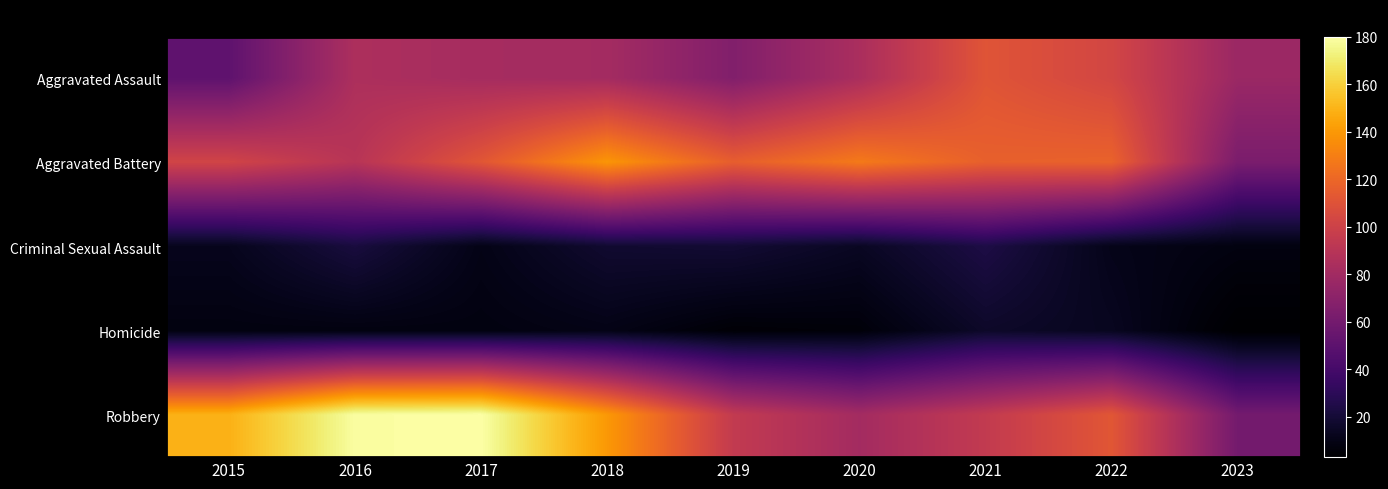

List the series in order of their peak value, lowest first.

Homicide, Criminal Sexual Assault, Aggravated Assault, Aggravated Battery, Robbery